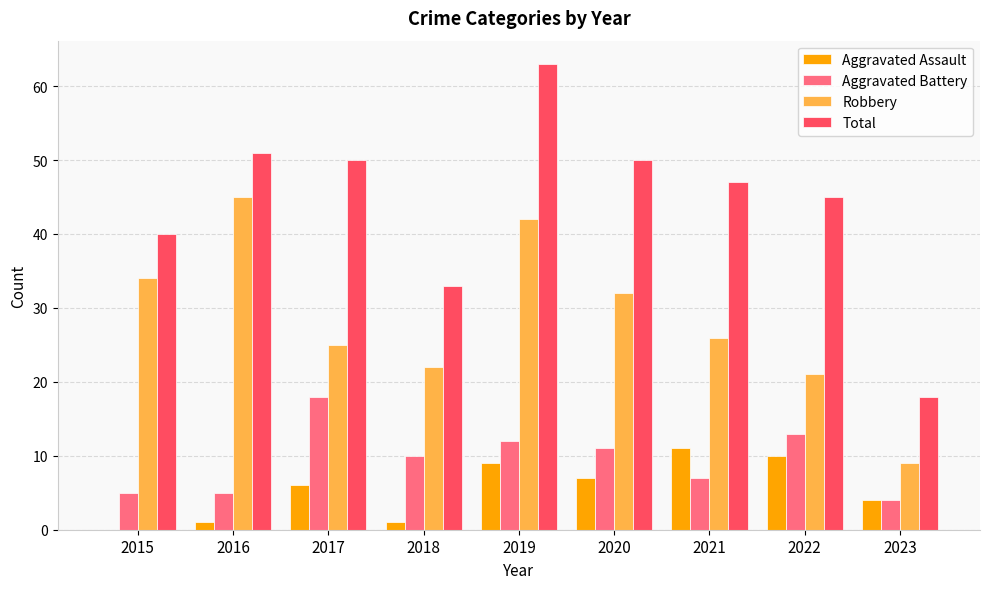

The Aggravated Assault series shows 6 at 2017. True or false?

True